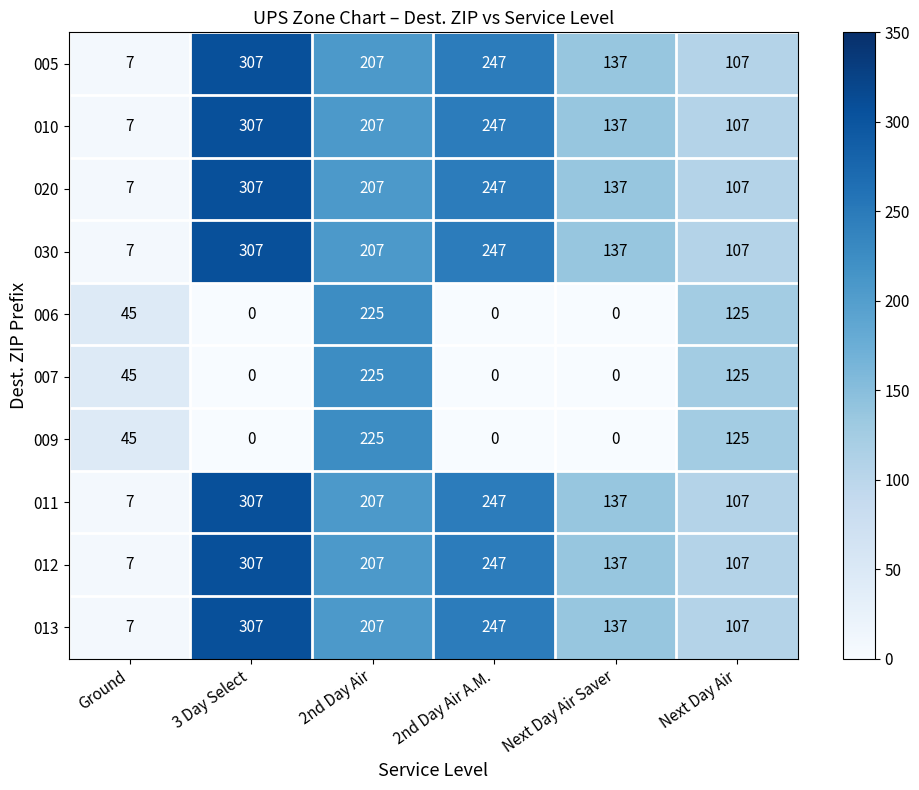

How many series are shown in this chart?

10